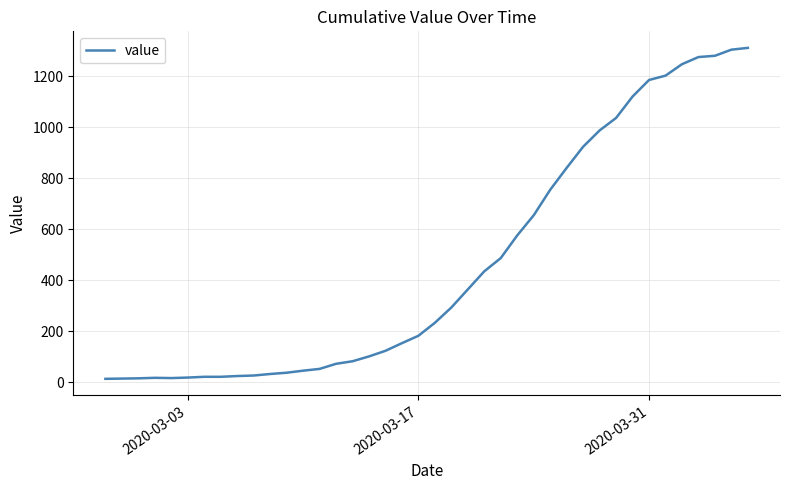

What is the greatest value displayed?

1312